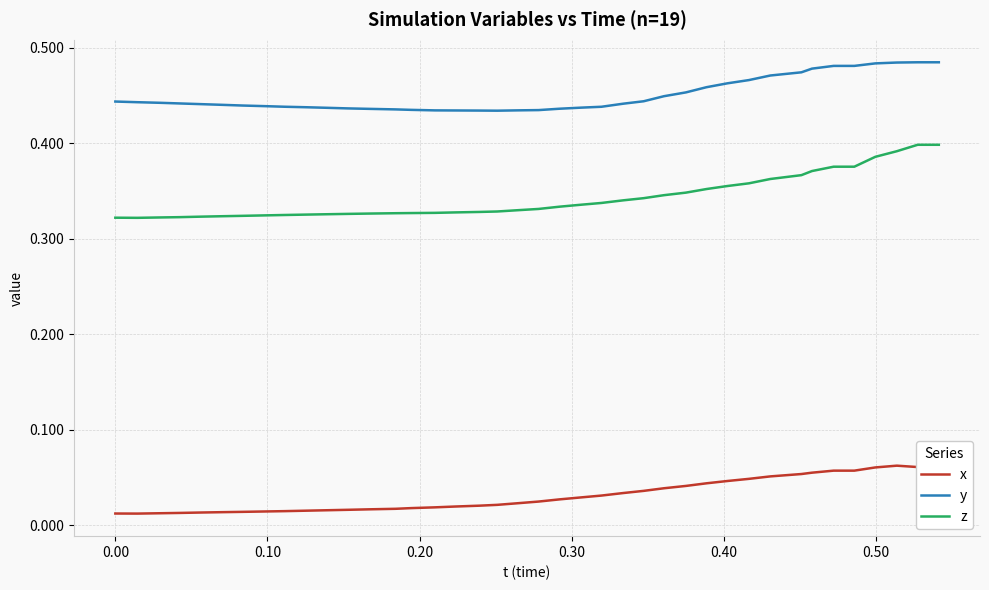

True or false: y and z intersect in this chart.

False